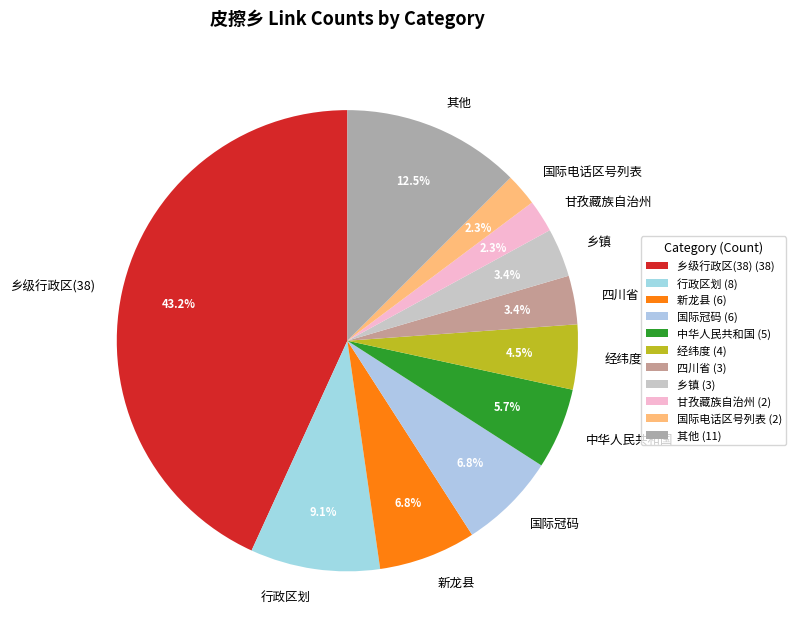

What is the largest slice in the pie chart?

乡级行政区(38)